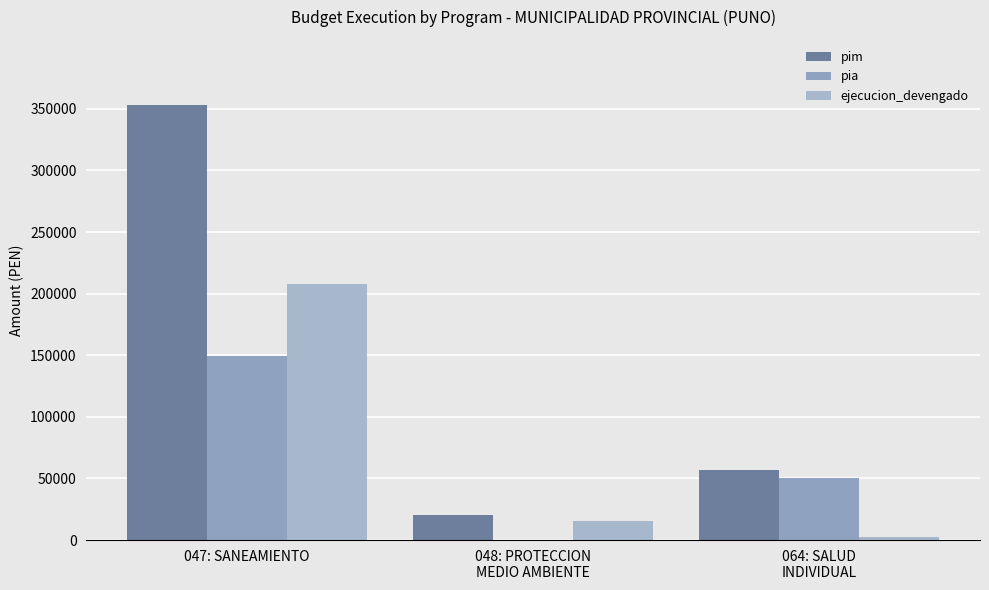

Which series has the largest total across all categories?

pim